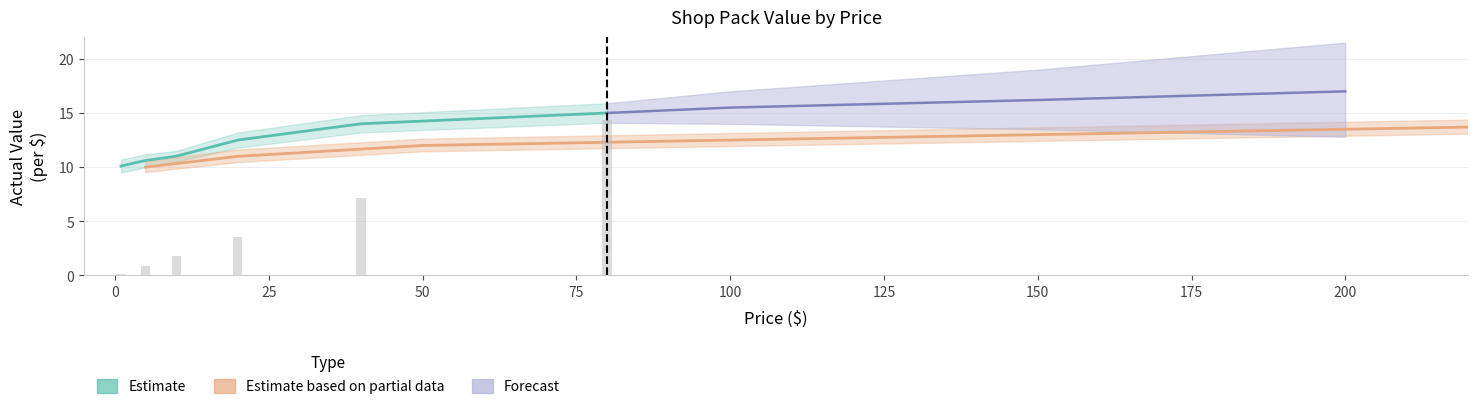

Is it true that the value at hc_2 is 4.9?

False